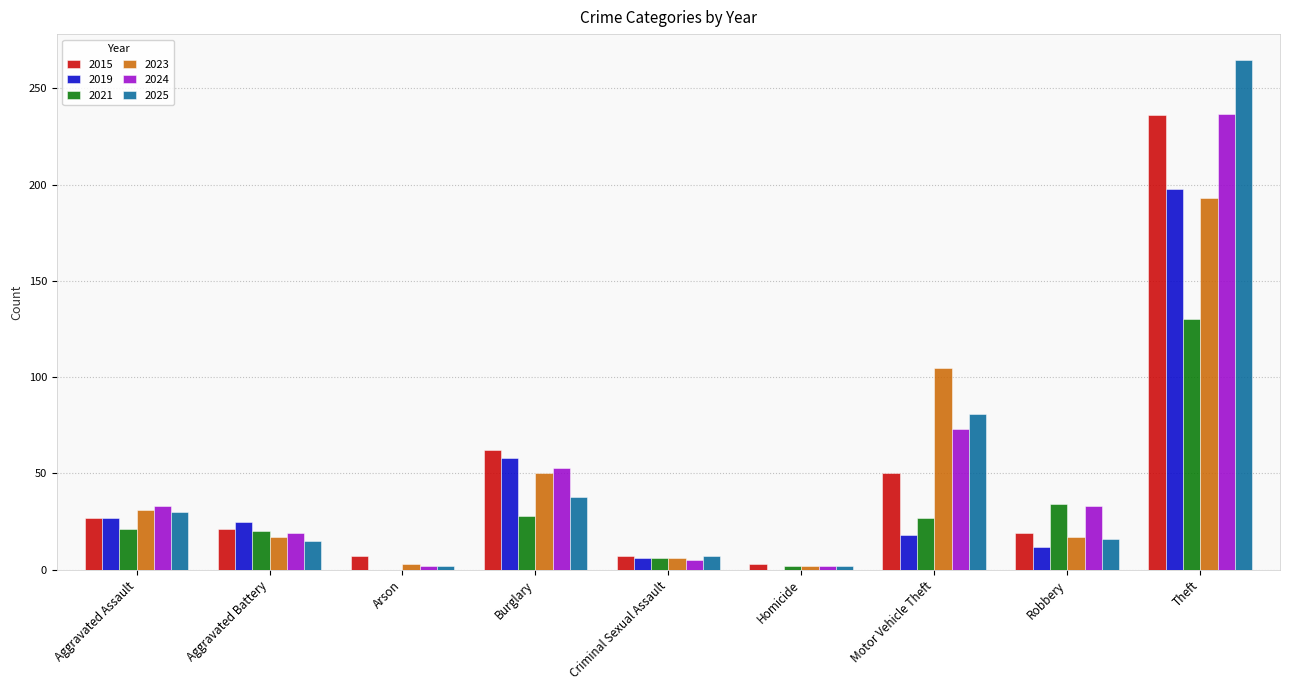

What is the spread (max minus min) of values at Robbery?

22